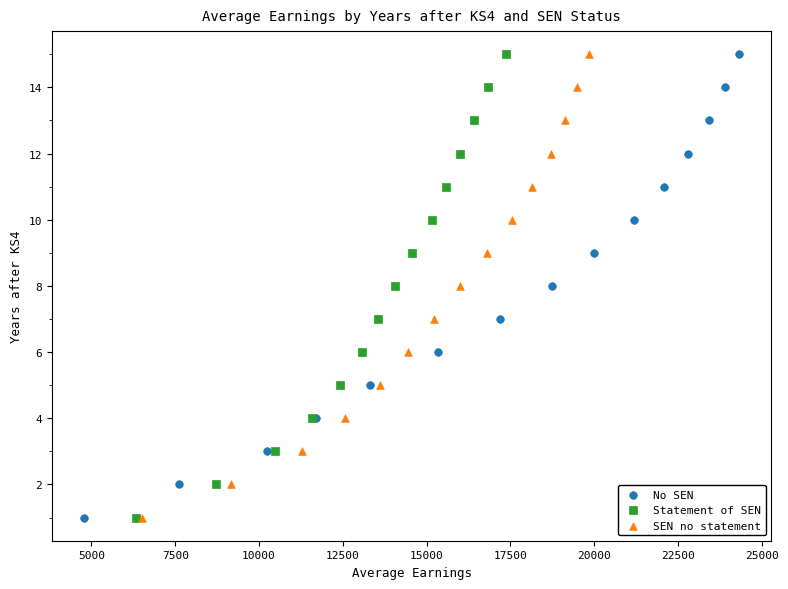

What are all the series names shown in the legend?

No SEN, Statement of SEN, SEN no statement